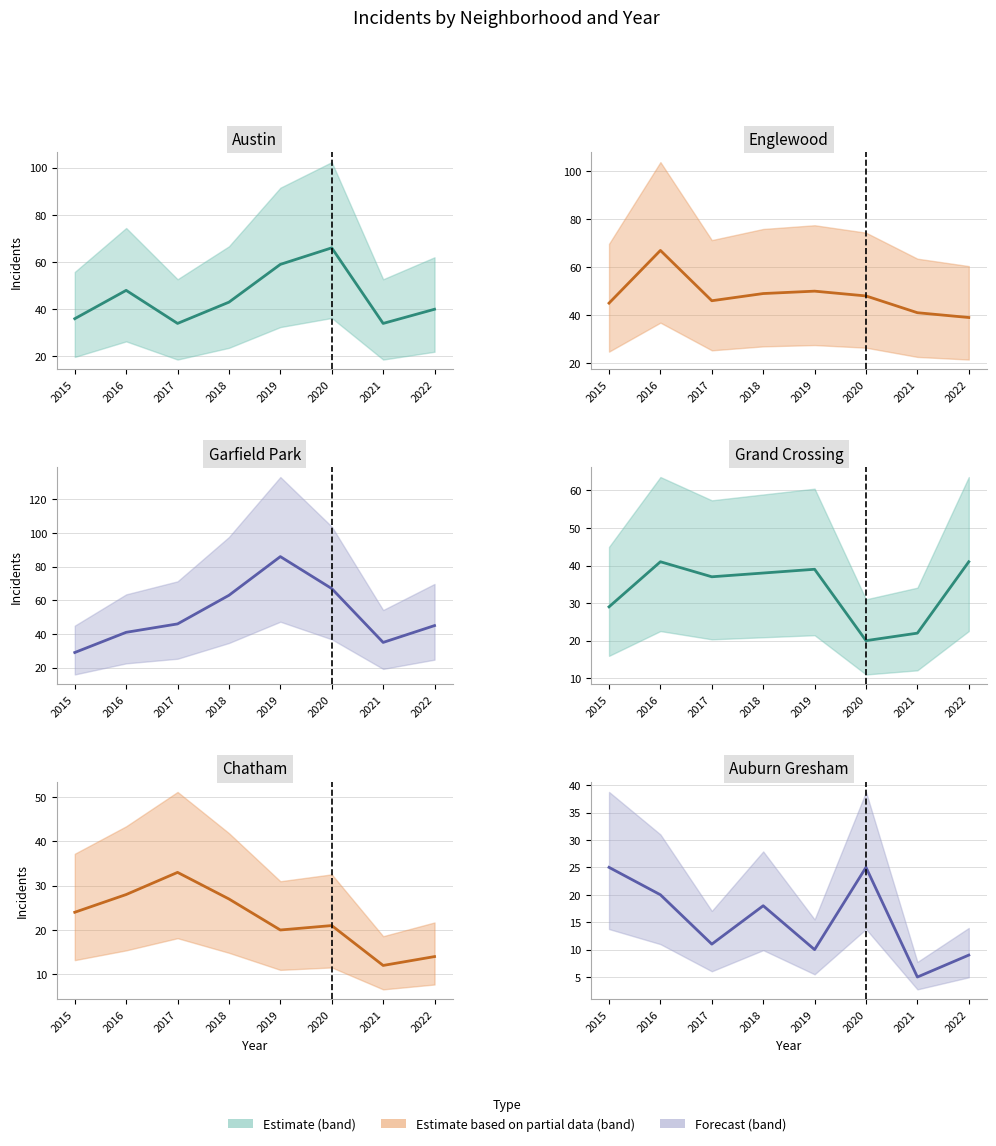

The value of Englewood at 2021 is 23. True or false?

False